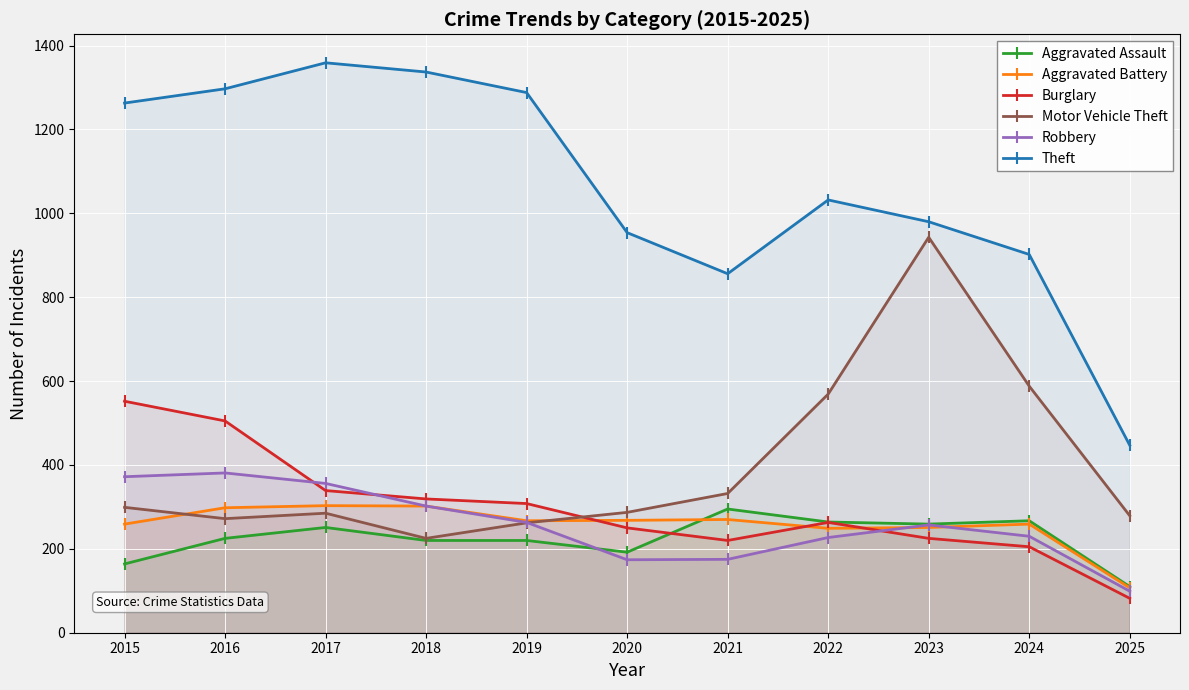

Between 2025 and 2019, which is larger?

2019